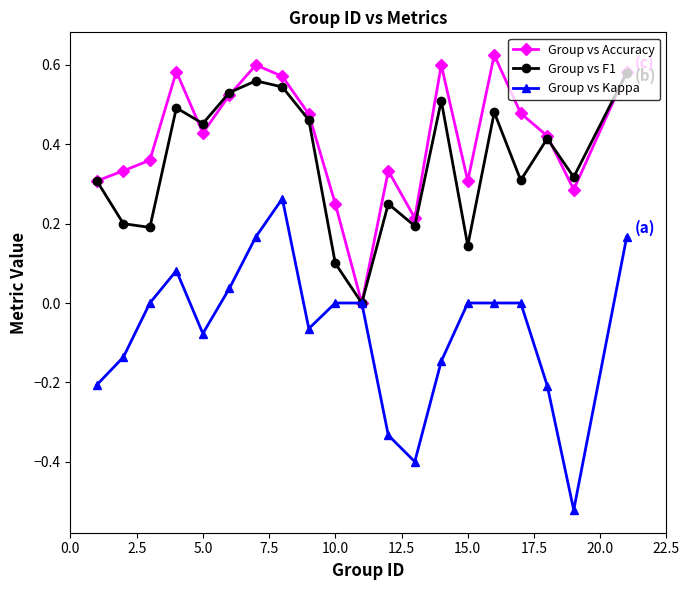

How many interior local peaks does the Group vs F1 series have?

6